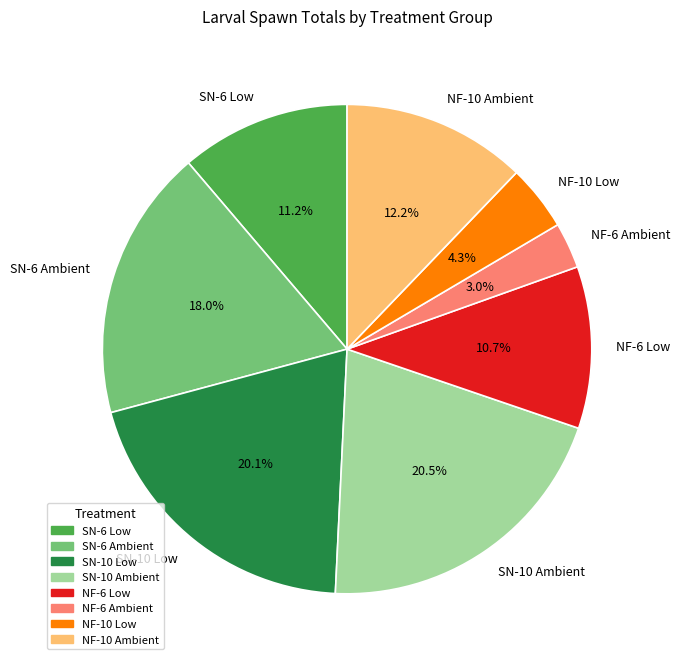

Between NF-10 Low and NF-6 Ambient, which is larger?

NF-10 Low